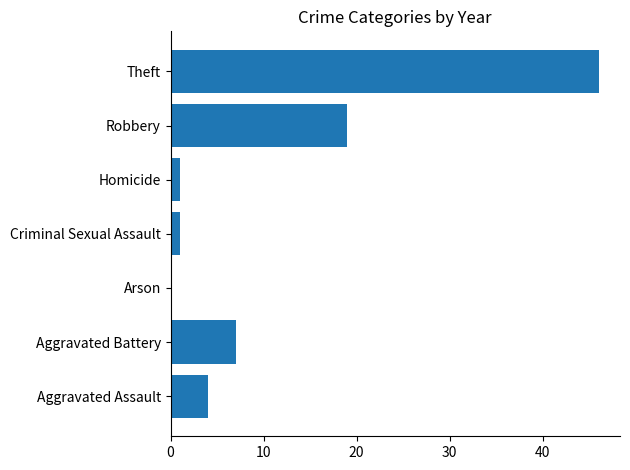

What is the sum of all values?

78